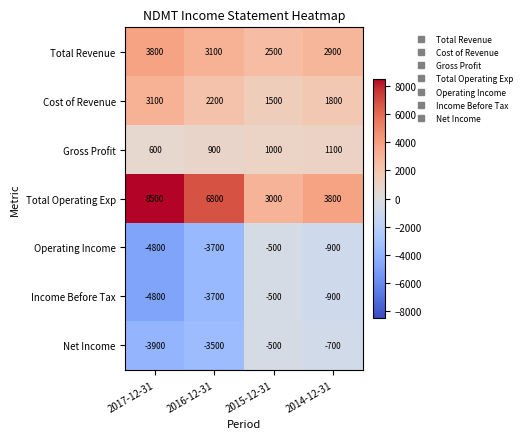

Is it true that Income Before Tax equals -1303 at 2014-12-31?

False